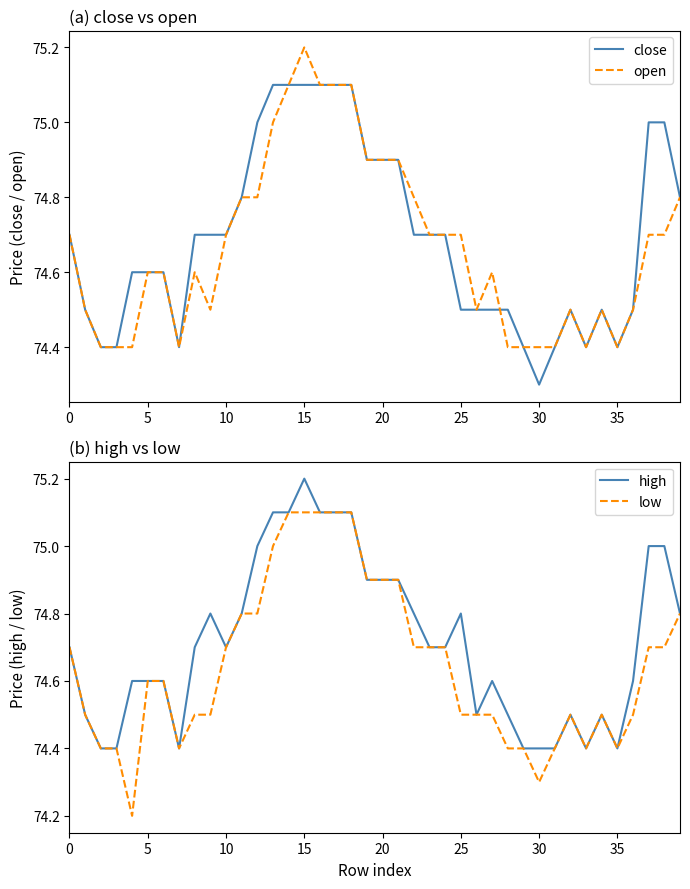

What is the highest value of the close series?

75.1